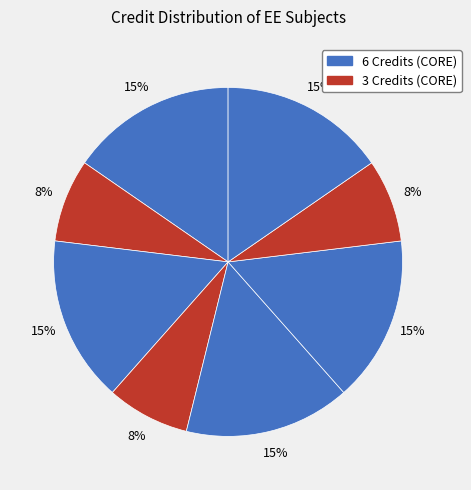

Count the number of slices in the pie.

8